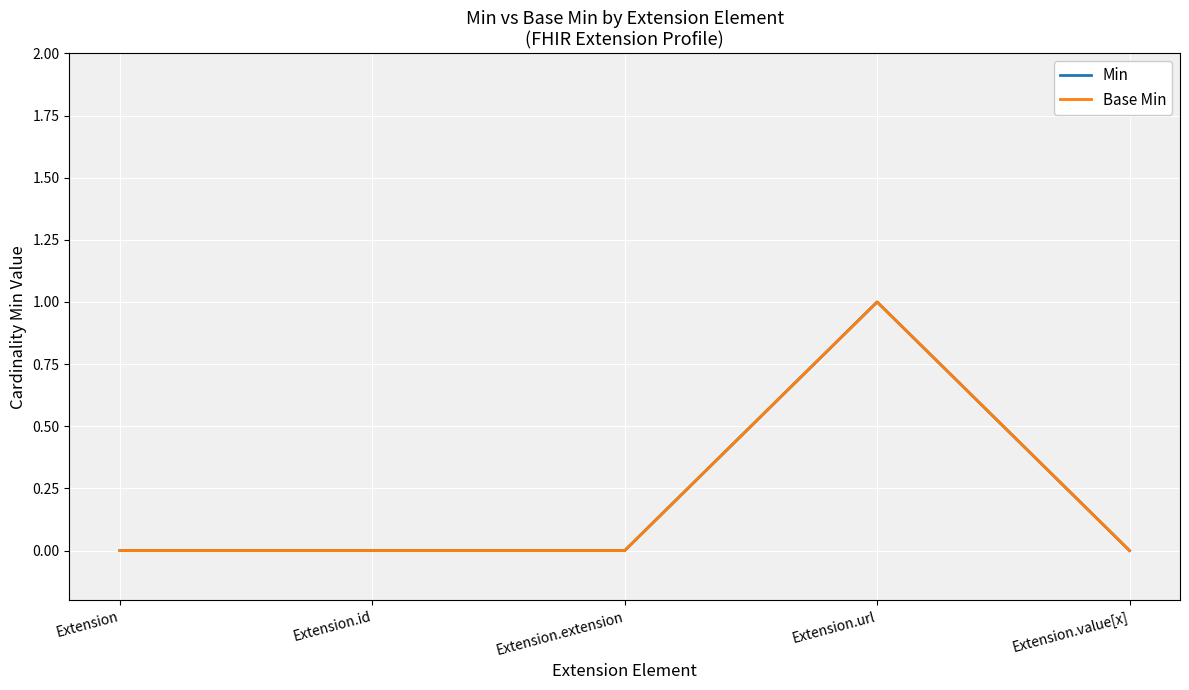

Is the value of Base Min at Extension.id greater than the value of Min at Extension?

No